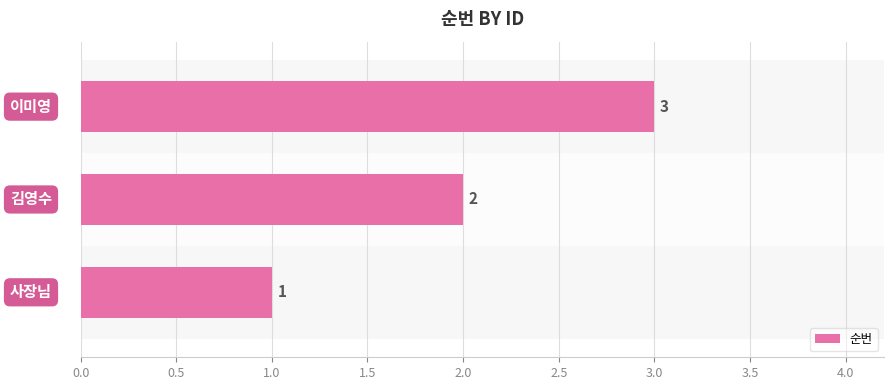

How many values are between 1 and 3?

3